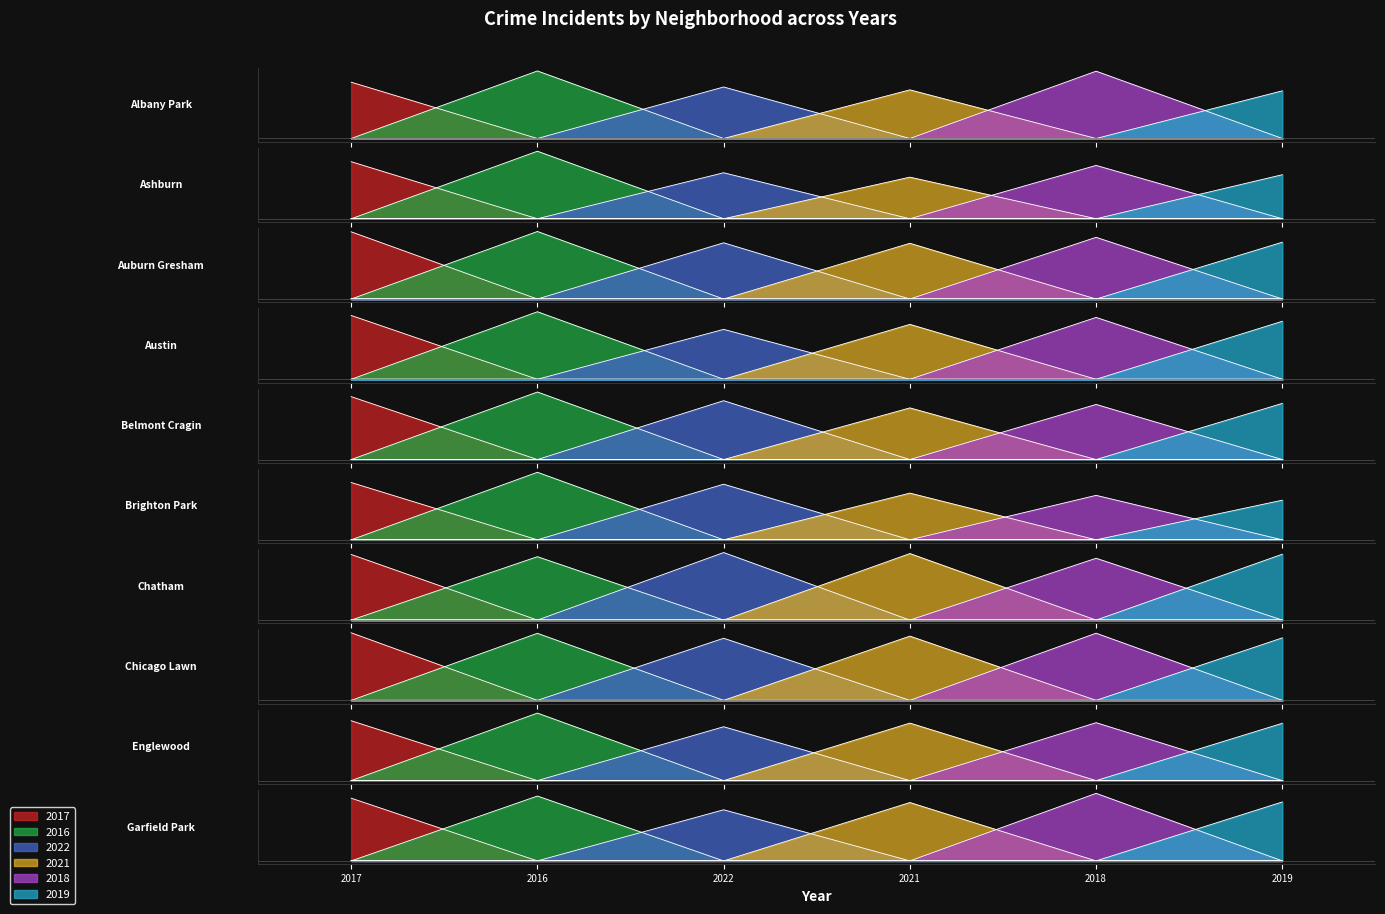

How many lines are shown in the chart?

6